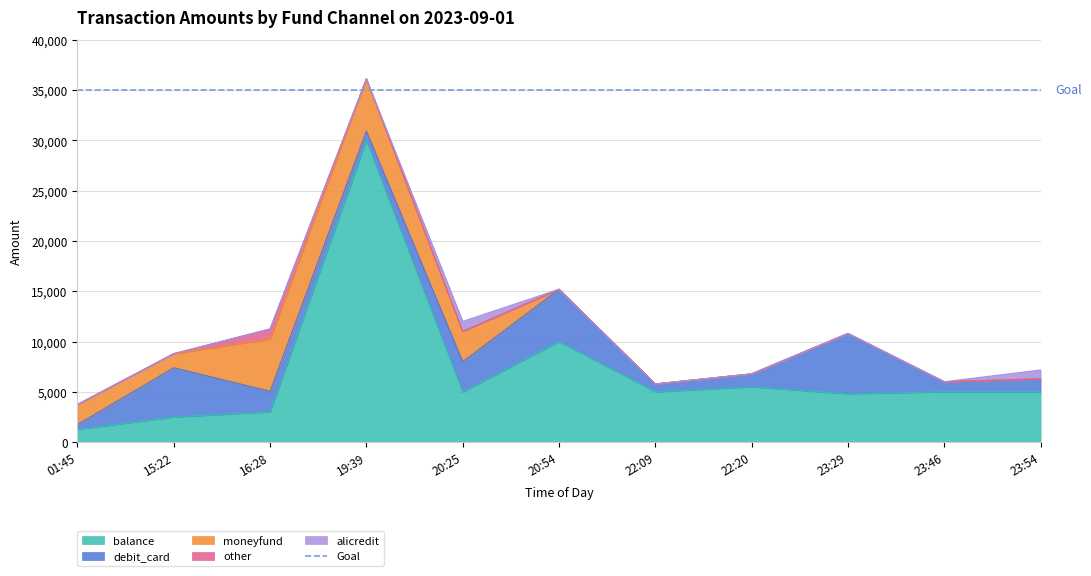

True or false: debit_card and other cross at least once.

False